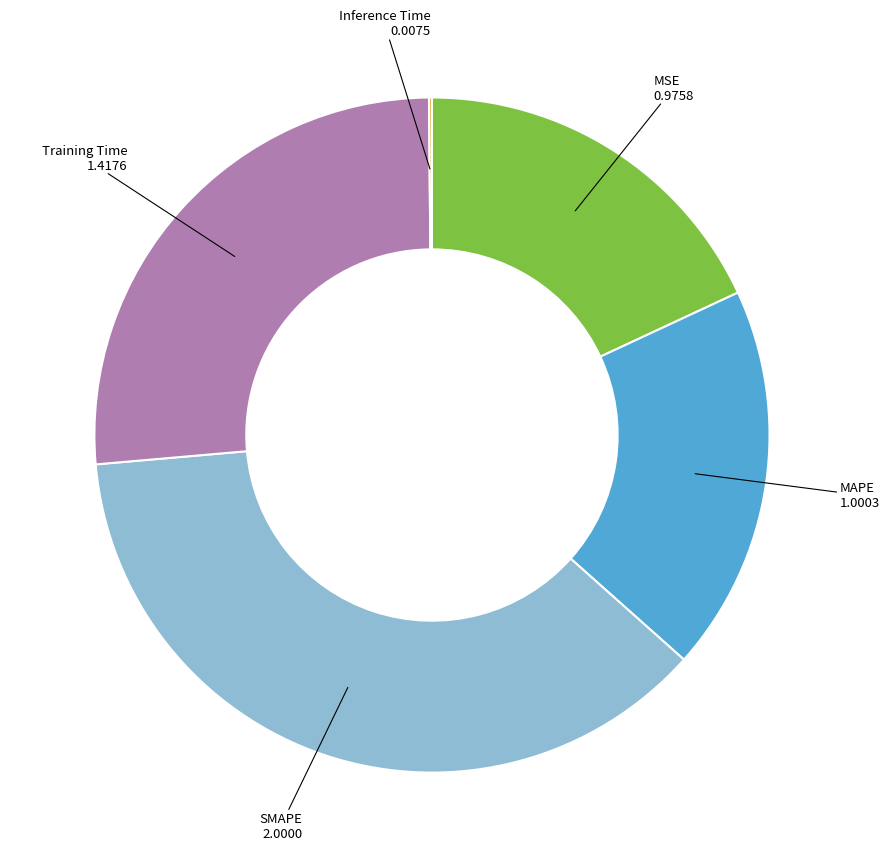

Which has a higher value, SMAPE 2.0000 or MAPE 1.0003?

SMAPE 2.0000